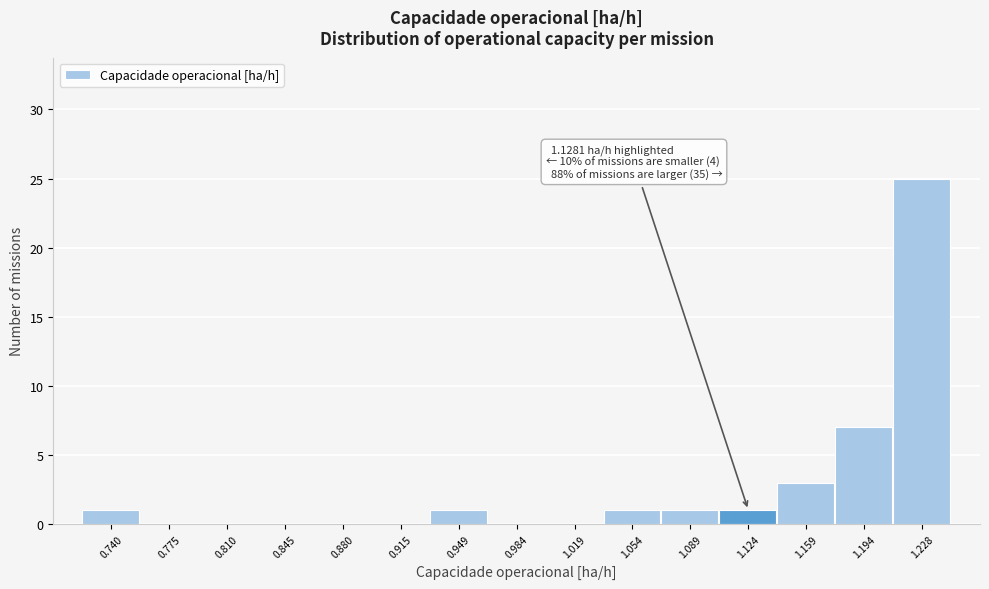

Over which range of the x-axis is the bar tallest?

1.210 to 1.245